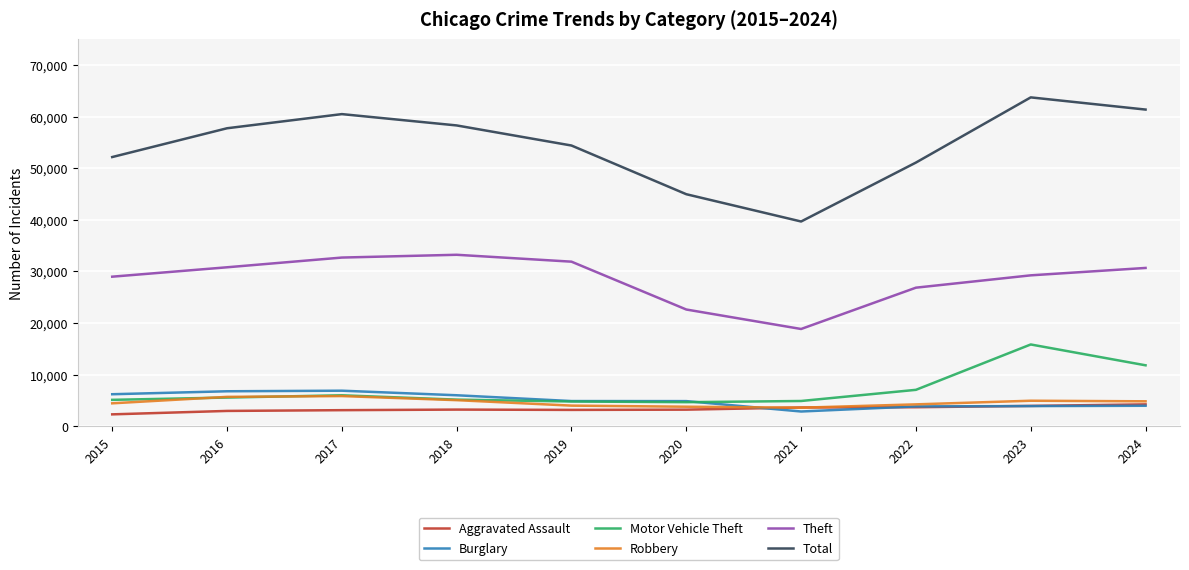

What value does the Theft series have at 2023?

29249